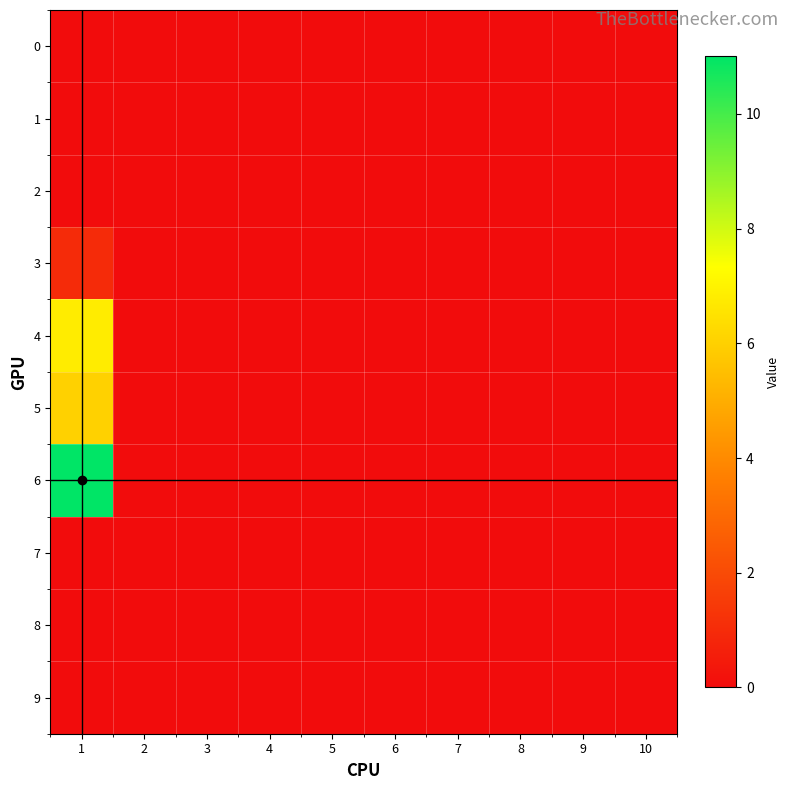

Which has a higher value, 7 or 1?

7